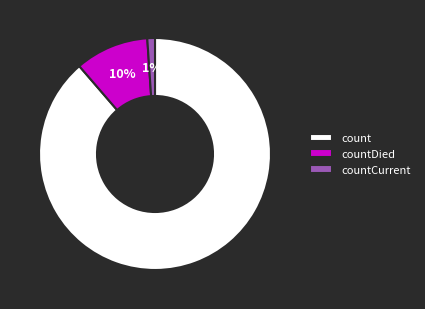

Rank the categories by value from lowest to highest.

countCurrent, countDied, count